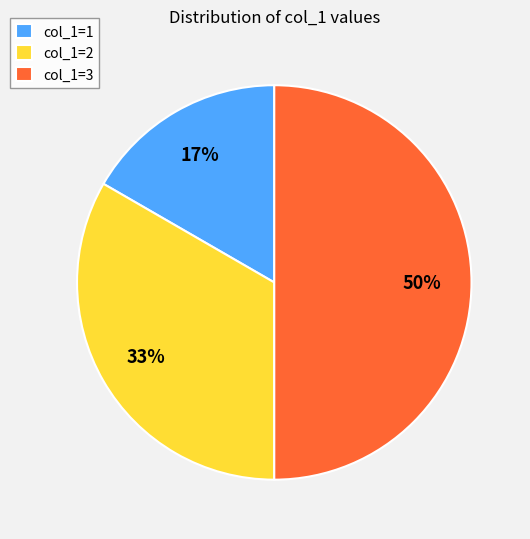

Which has a higher value, col_1=2 or col_1=1?

col_1=2